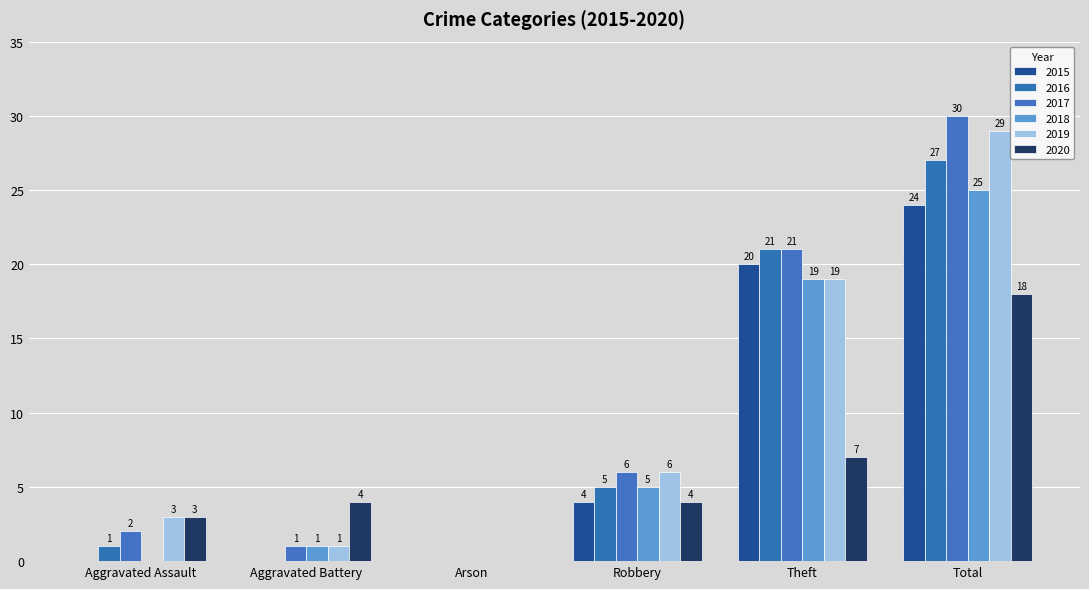

At which category is the sum across all series the highest?

Total